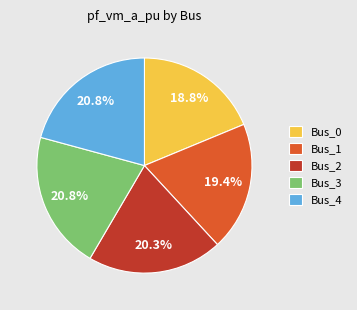

Which has a higher value, Bus_1 or Bus_3?

Bus_3